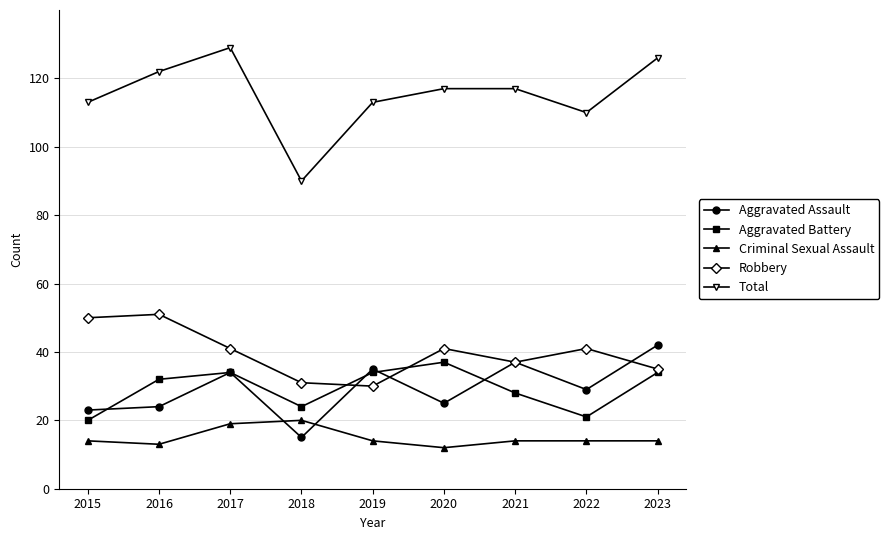

True or false: Aggravated Battery and Criminal Sexual Assault cross at least once.

False